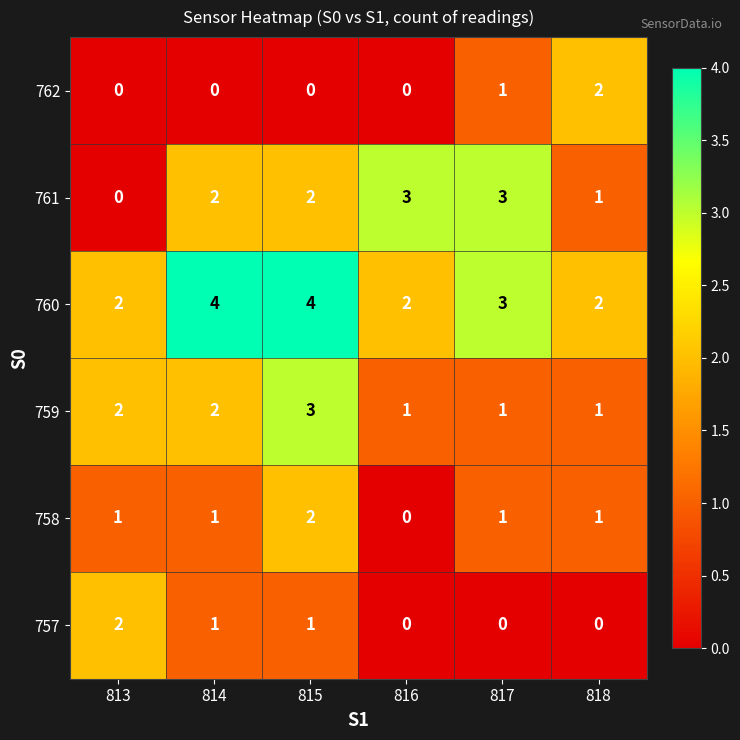

What is the sum of all 761 values?

11